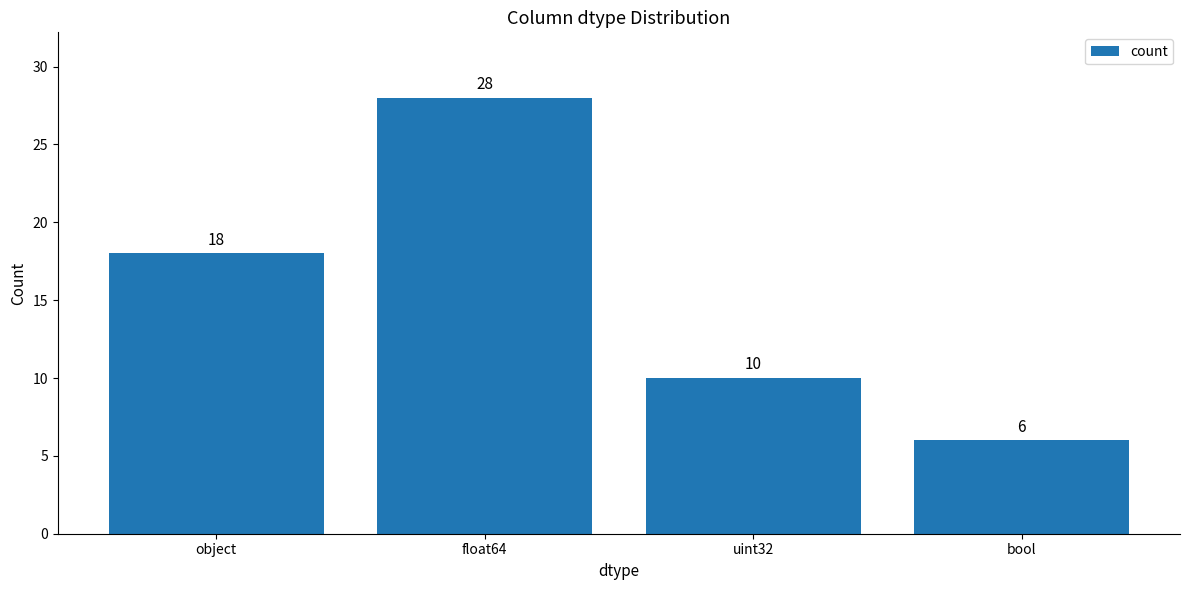

List the labels in order of value, largest first.

float64, object, uint32, bool